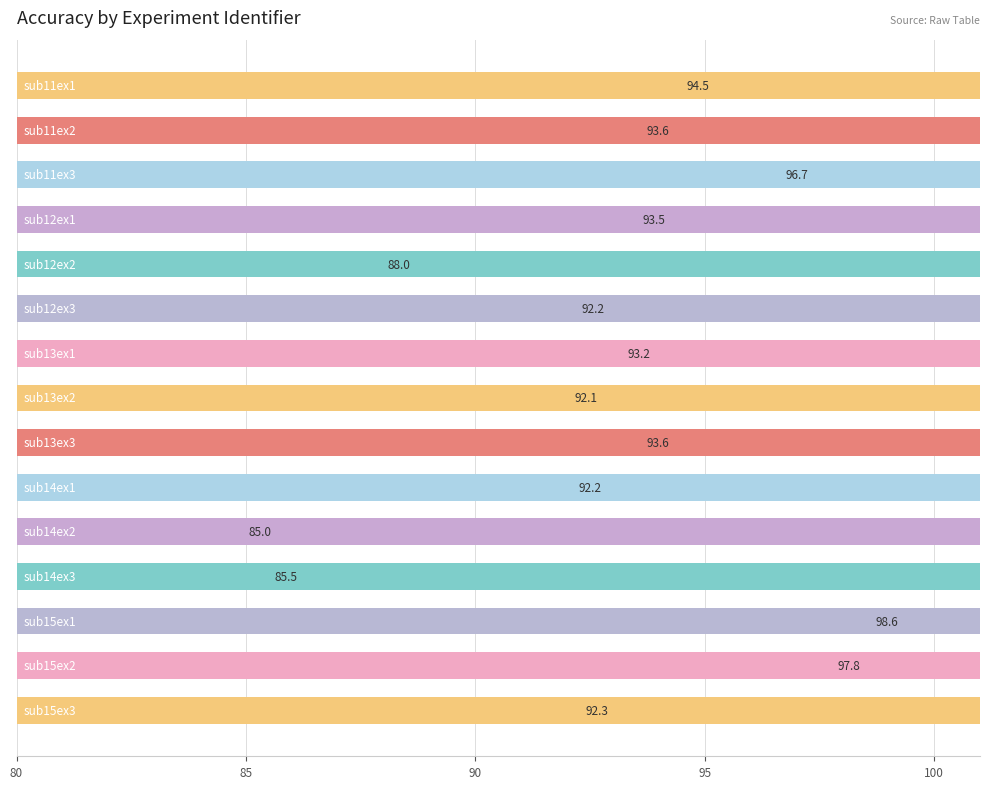

Reading left to right, transcribe all the data shown in this chart.

94.5	93.6	96.7	93.5	88.0	92.2	93.2	92.1	93.6	92.2	85.0	85.5	98.6	97.8	92.3